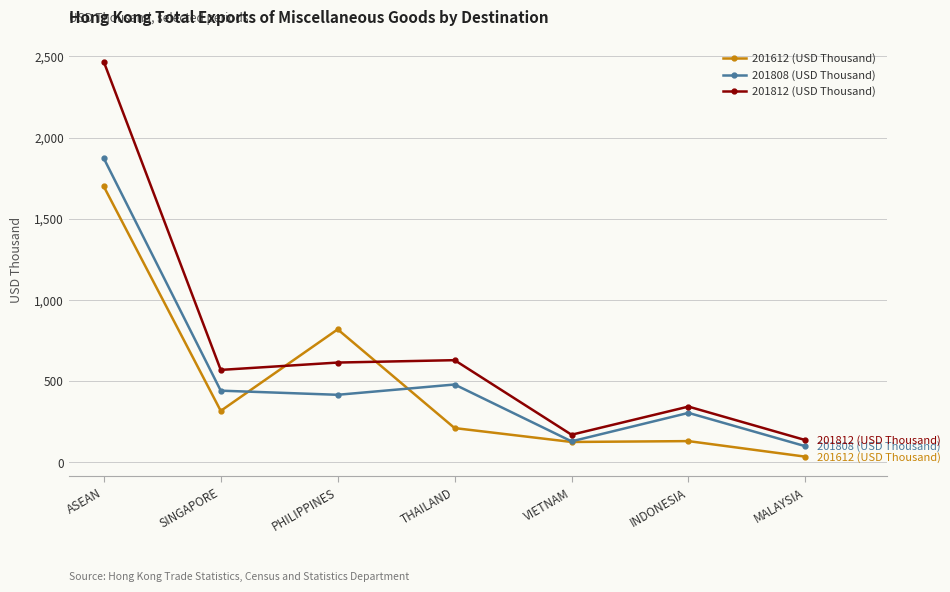

True or false: 201812 (USD Thousand) and 201808 (USD Thousand) cross at least once.

False